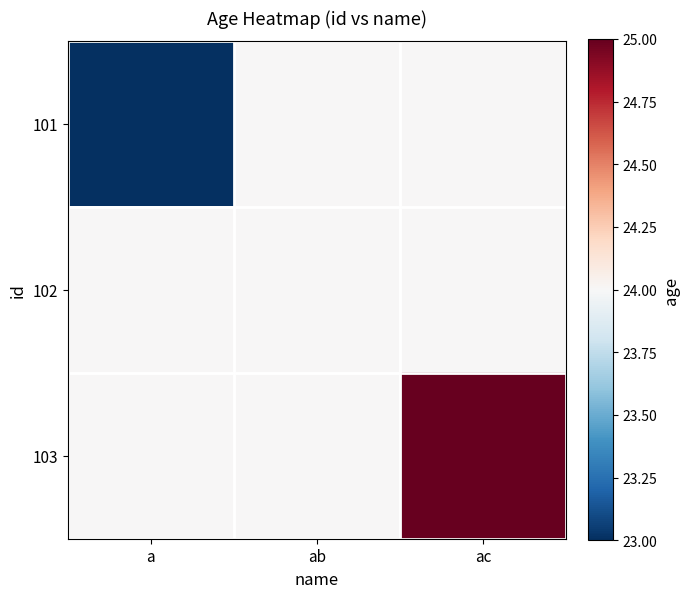

Which series changed the most between a and ab?

101